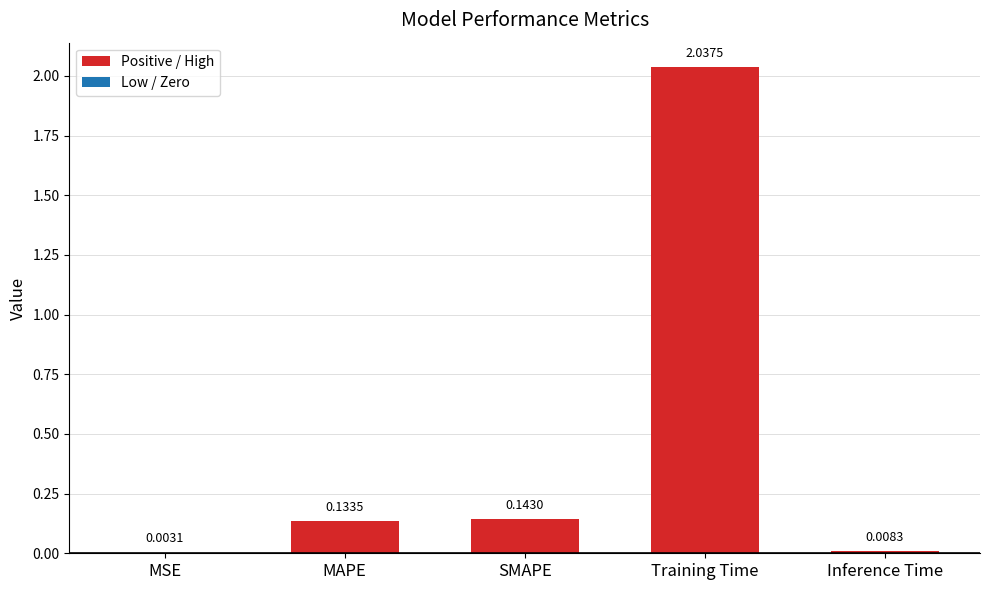

Which category has the highest value across all series?

Training Time